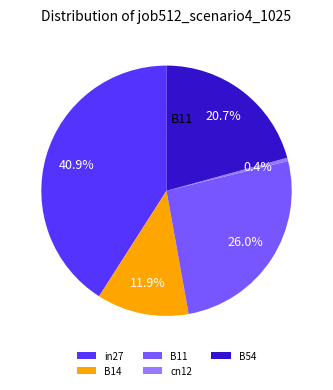

How many slices are in this pie chart?

5